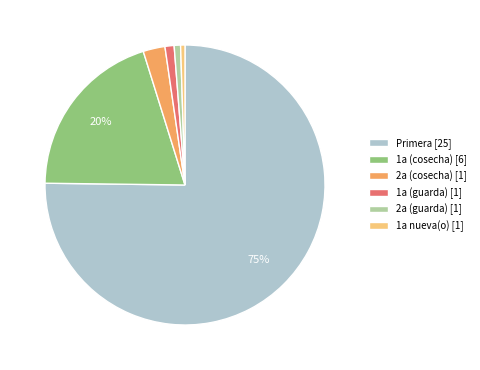

To the nearest percent, what percentage of the pie is 2a (cosecha) [1]?

3%